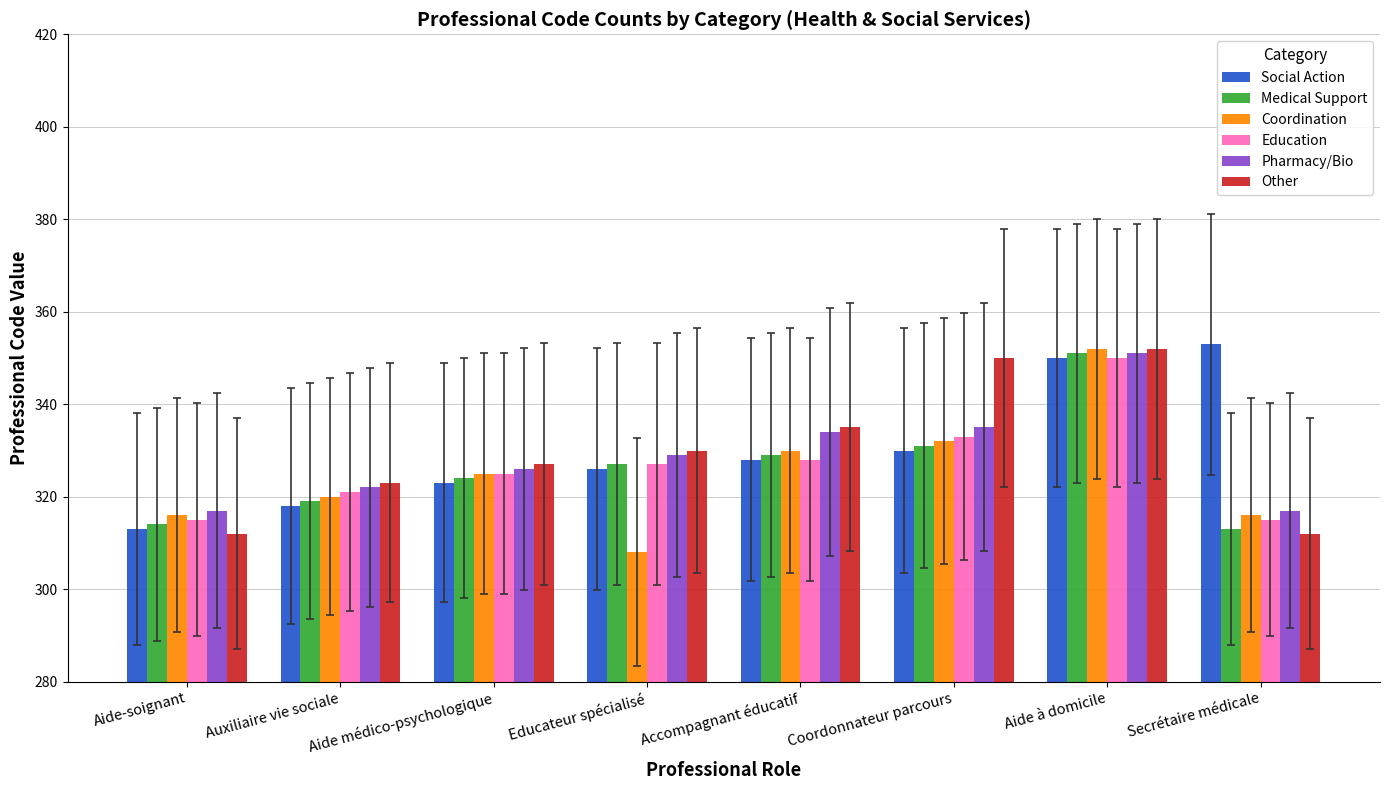

The value of Medical Support at Aide médico-psychologique is 324. True or false?

True